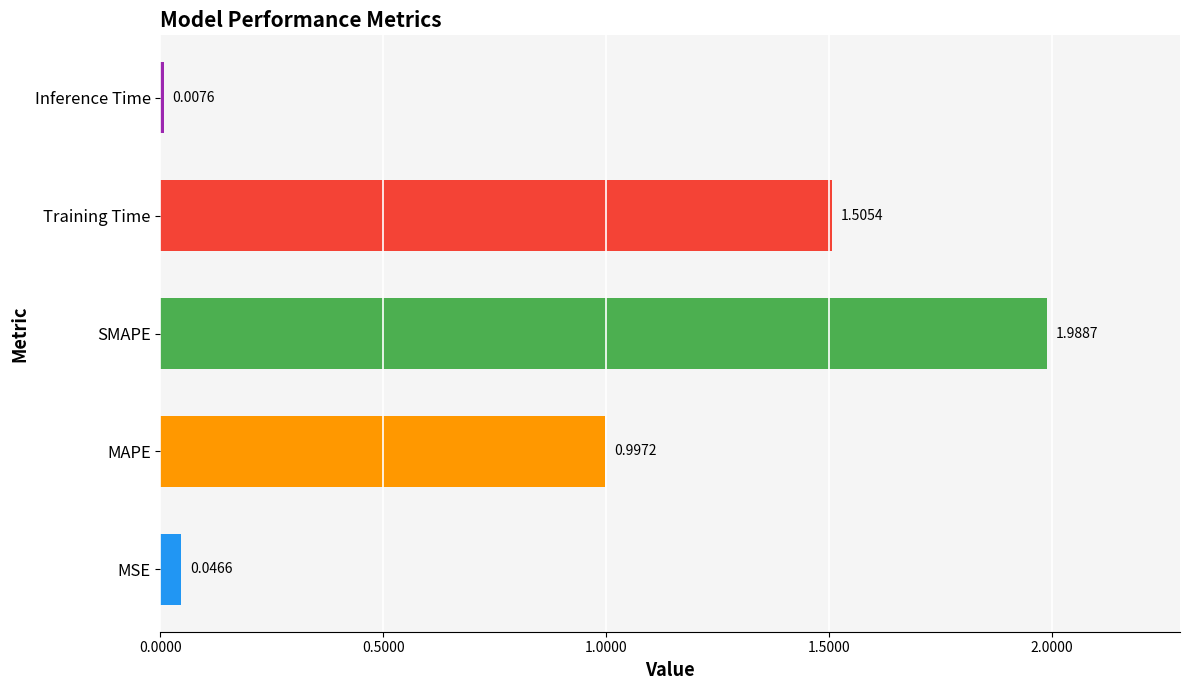

Between Inference Time and Training Time, which is larger?

Training Time